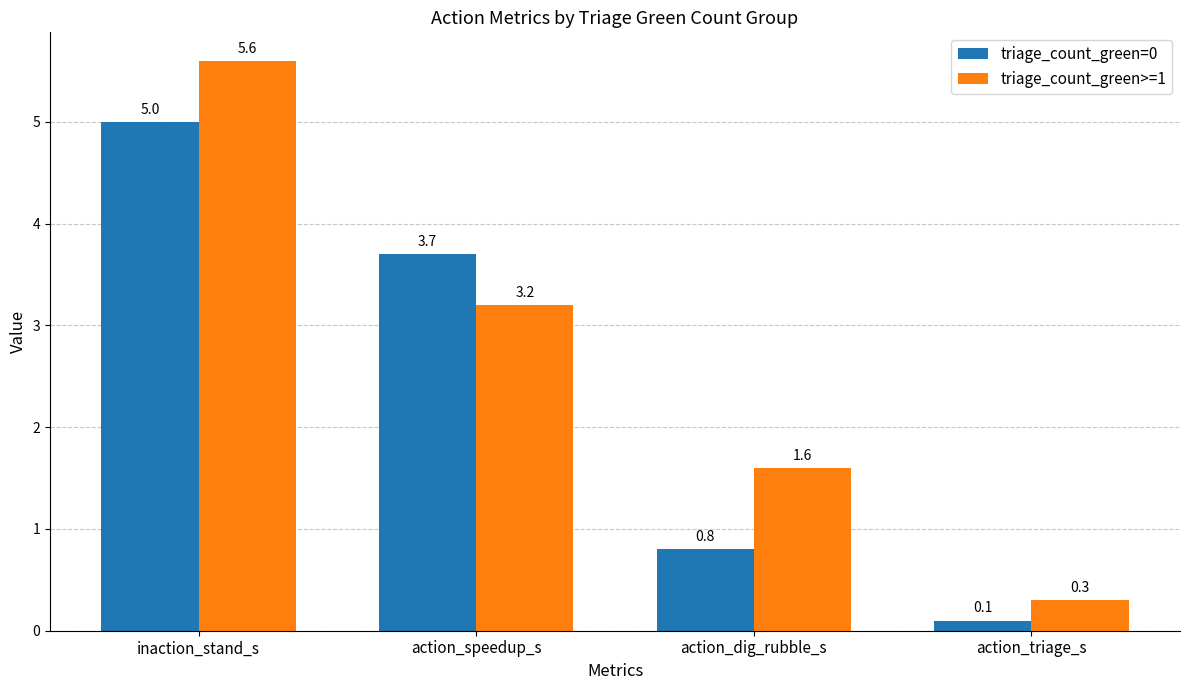

Reading right to left, extract all data points from this chart.

triage_count_green=0: 0.1	0.8	3.7	5.0
triage_count_green>=1: 0.3	1.6	3.2	5.6